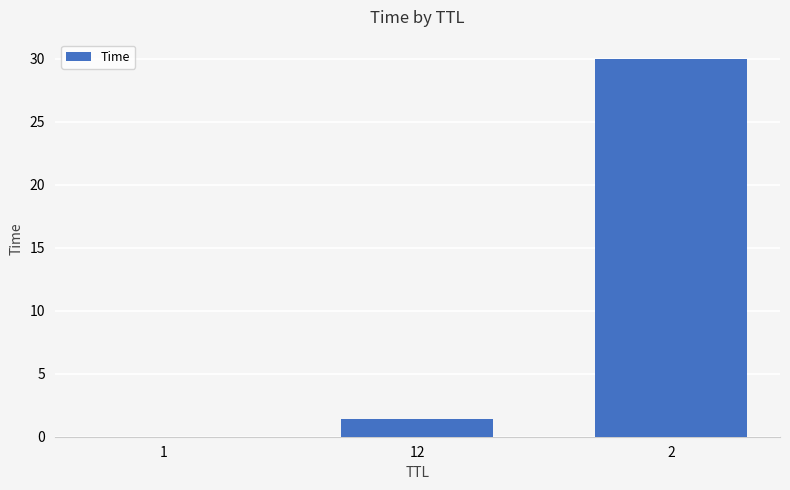

The value at 12 is 1.4. True or false?

True